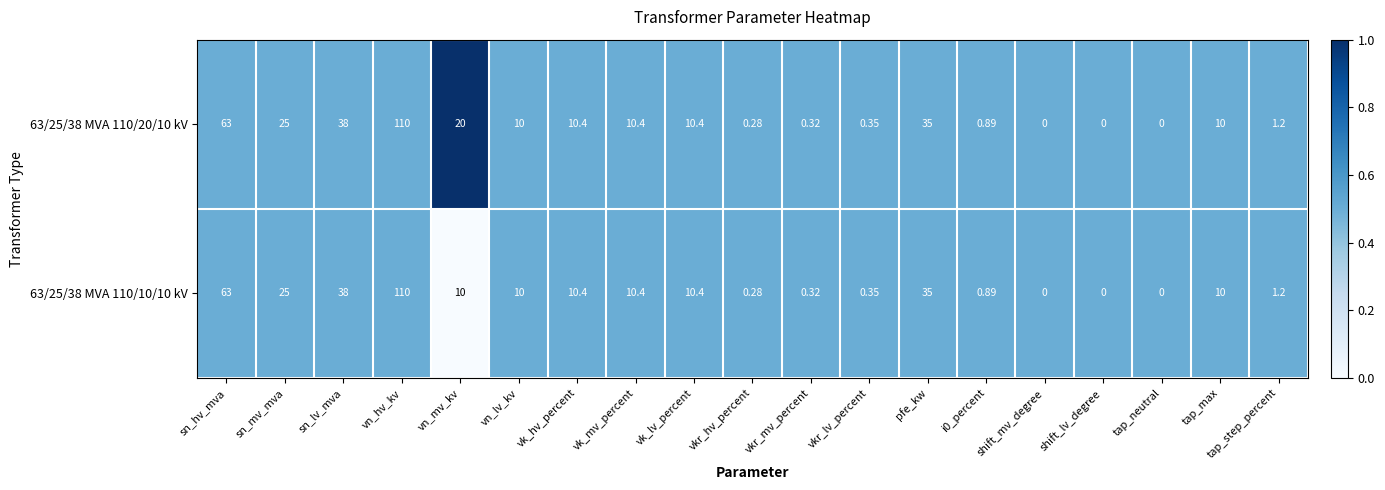

Where is 63/25/38 MVA 110/20/10 kV nearest to the value 55?

sn_hv_mva